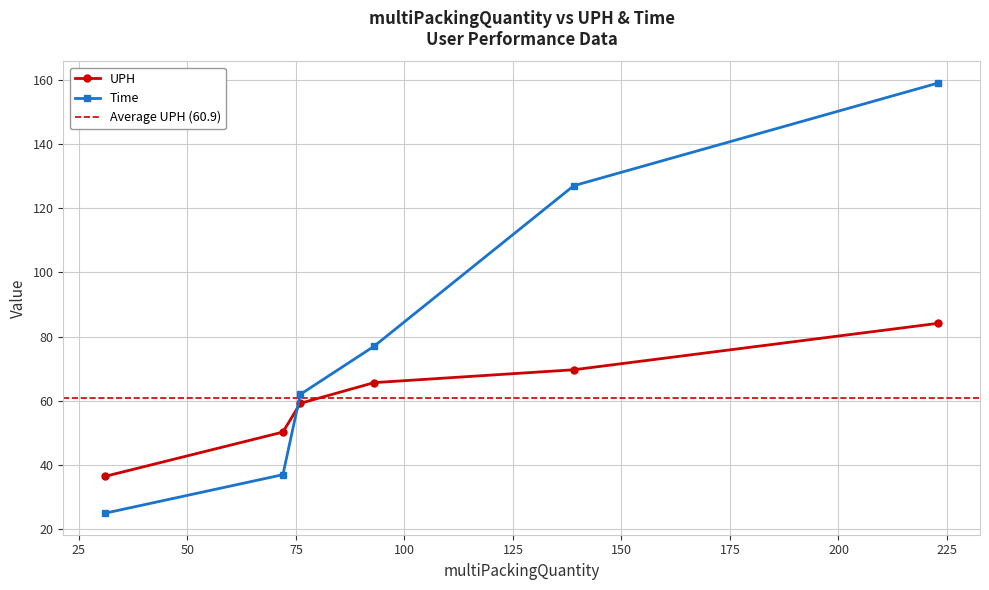

What is the sum of all values?

365.5